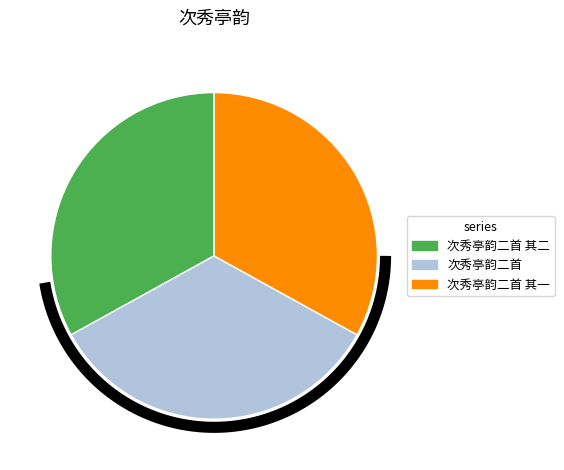

What portion of the pie excludes 次秀亭韵二首 其二?

67.0%